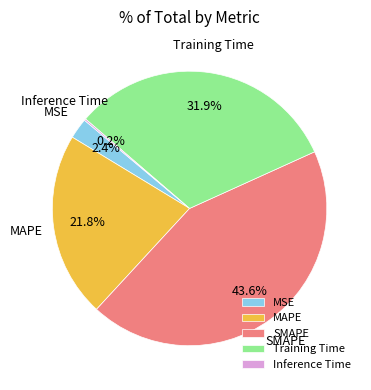

True or false: MAPE accounts for 22% of the total.

True